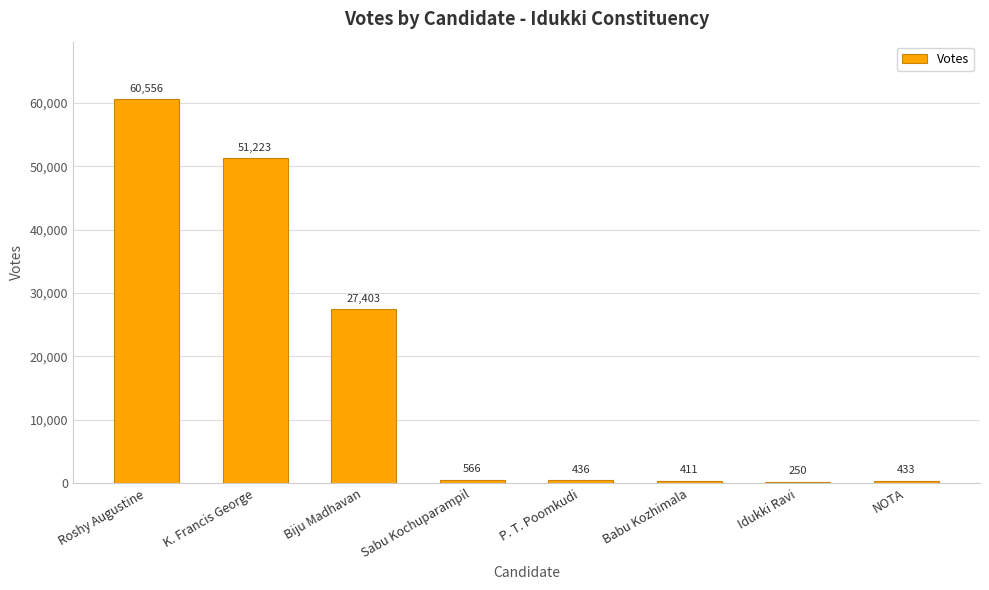

List the labels in order of value, smallest first.

Idukki Ravi, Babu Kozhimala, NOTA, P. T. Poomkudi, Sabu Kochuparampil, Biju Madhavan, K. Francis George, Roshy Augustine